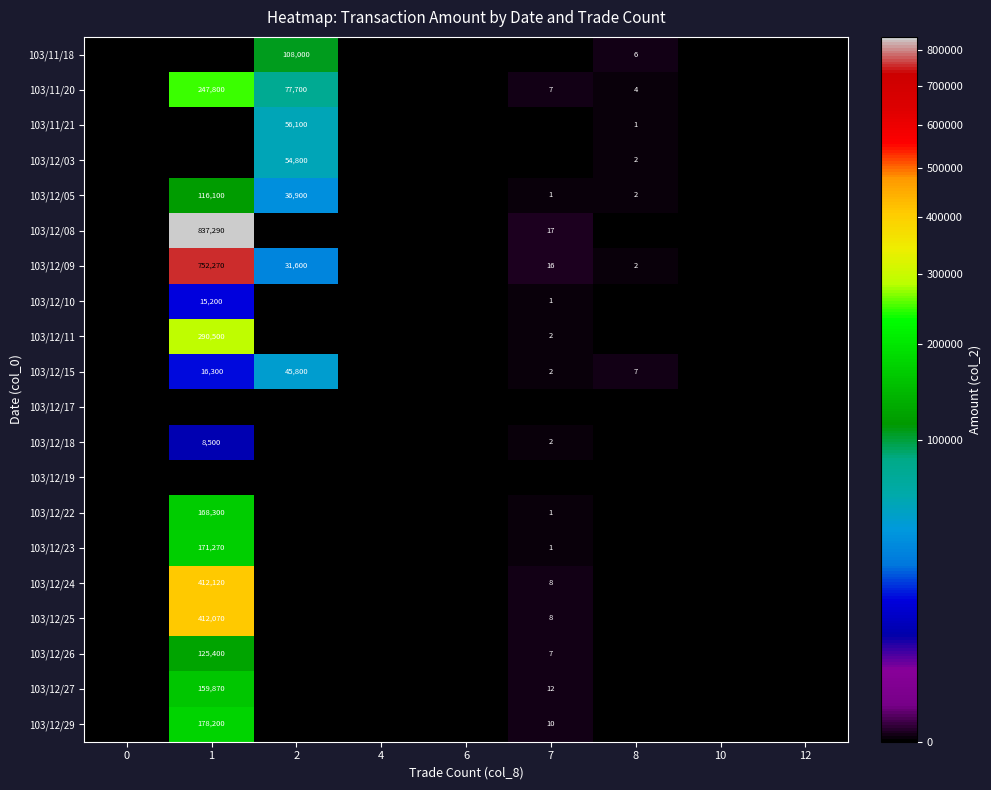

What is the spread (max minus min) of values at 8?

7